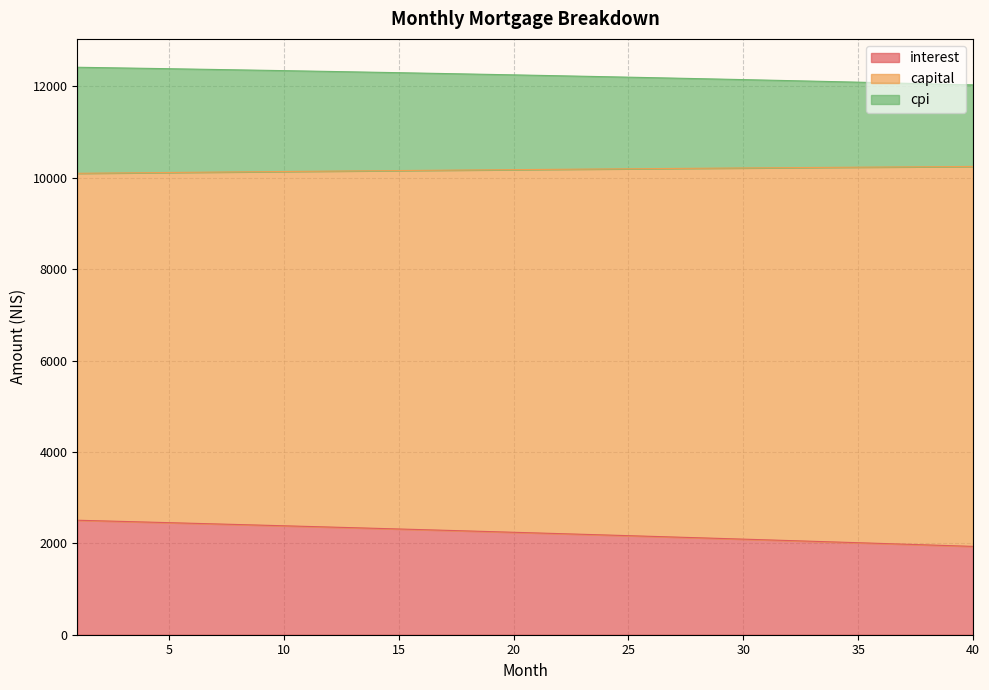

True or false: cpi and capital cross at least once.

False